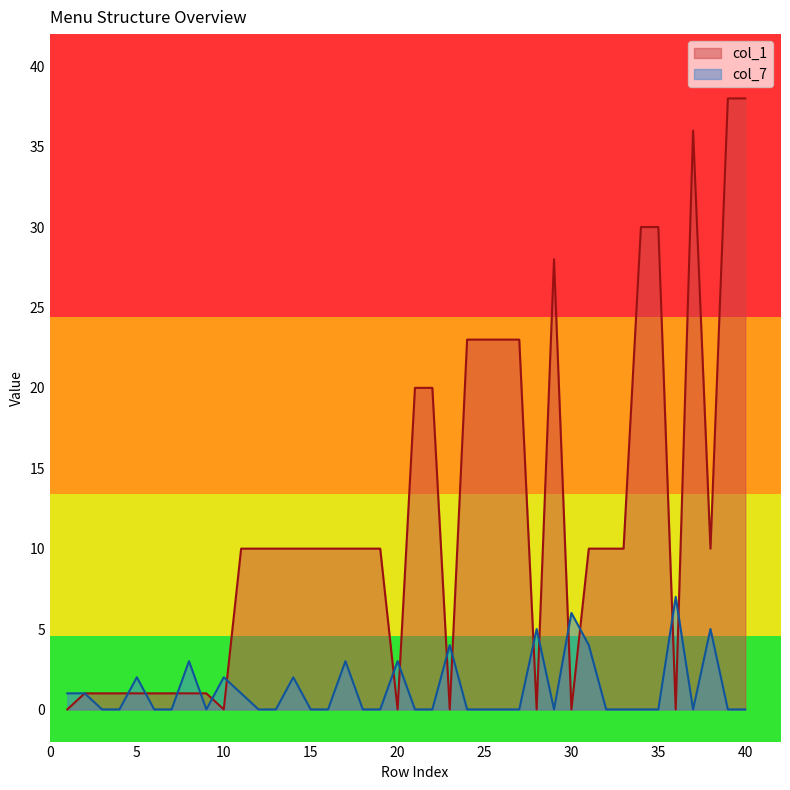

List the series in order of their peak value, lowest first.

col_7, col_1